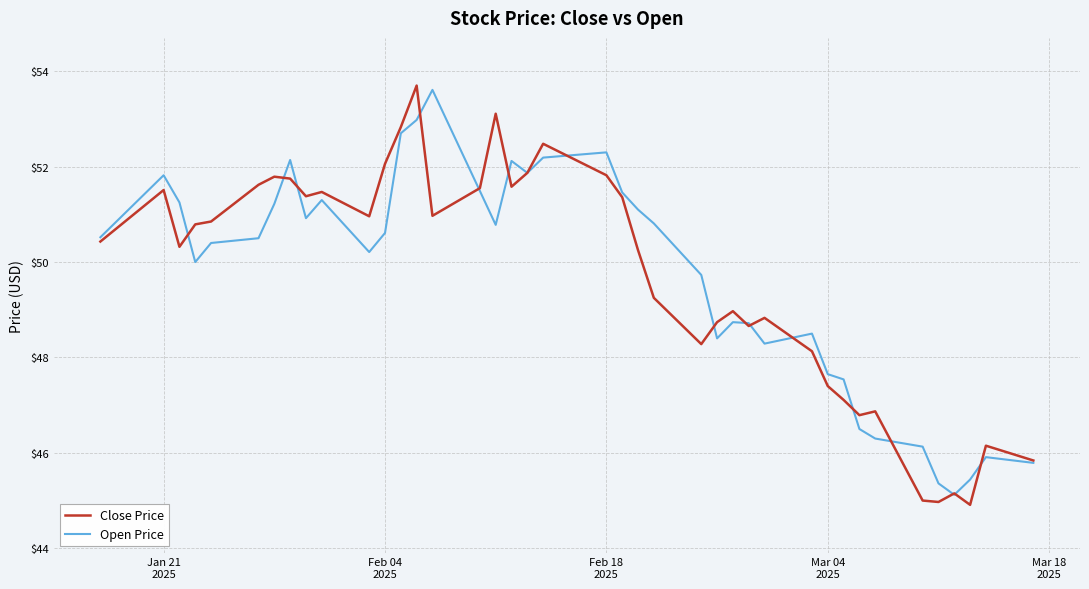

What is the minimum value for Open Price?

45.1